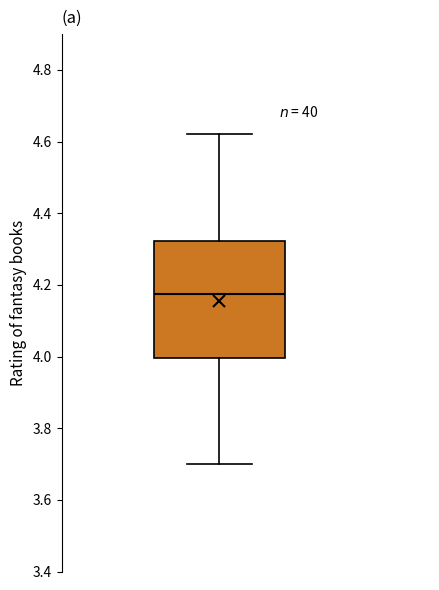

Where does the lower whisker of the box end on the y-axis? The values are not printed on the chart, so give them approximately, as read against the axis.

3.70